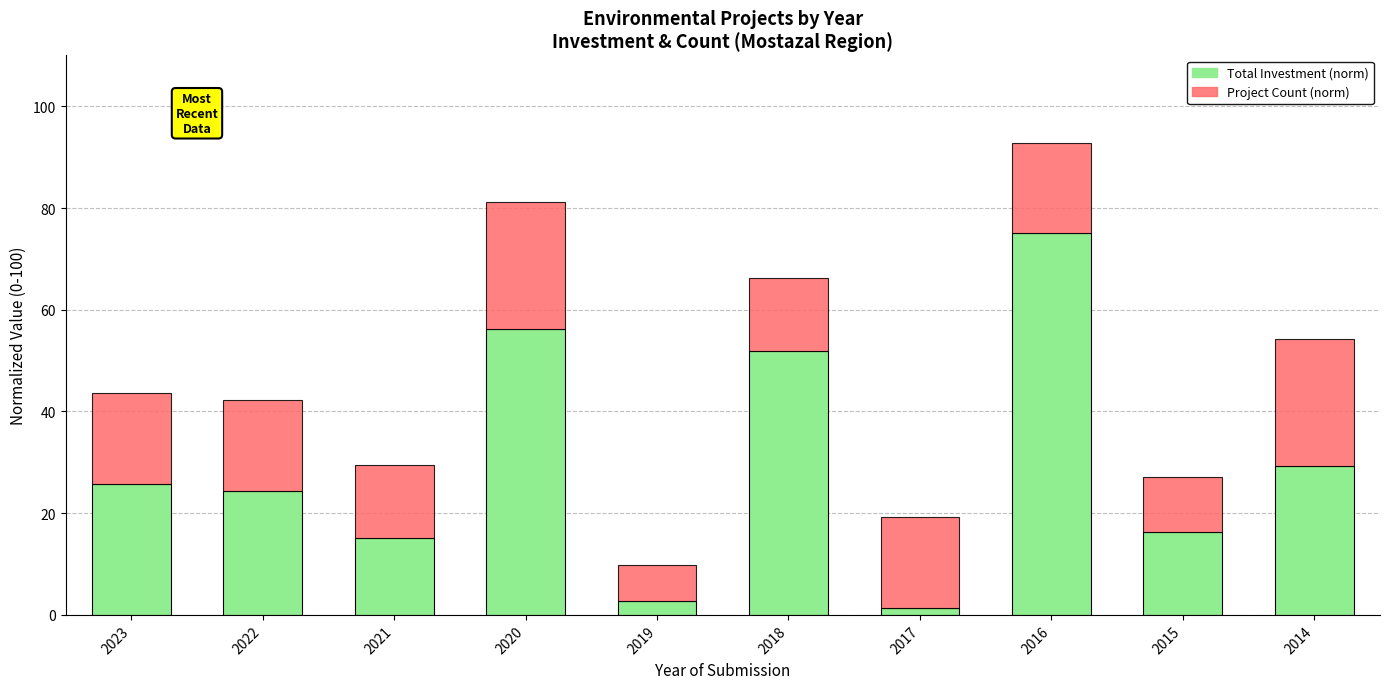

At which category is the sum across all series the highest?

2016